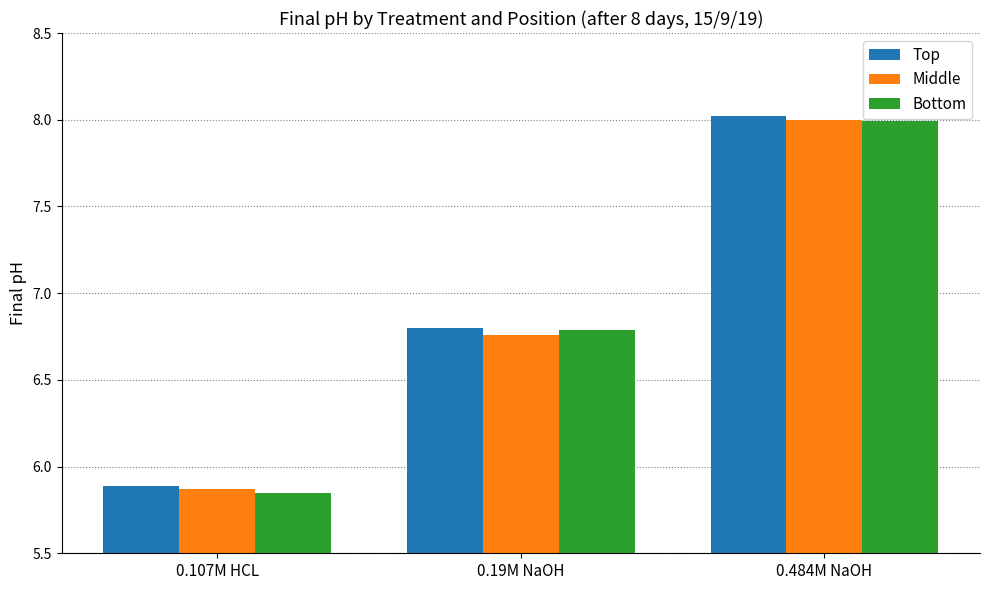

How many bars are there in each group?

3